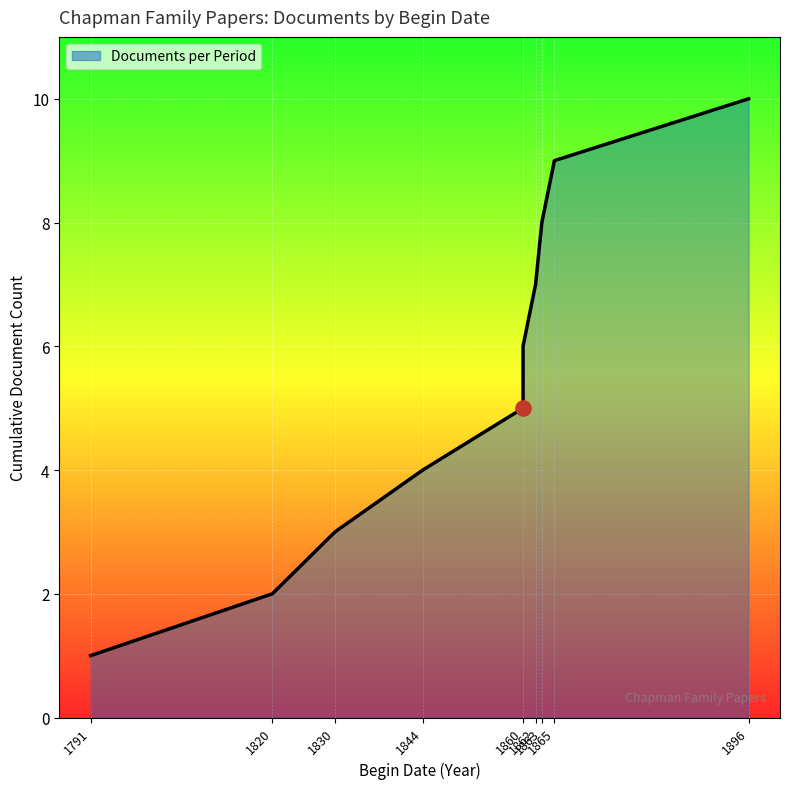

Which has a higher value, 1860 or 1820?

1860